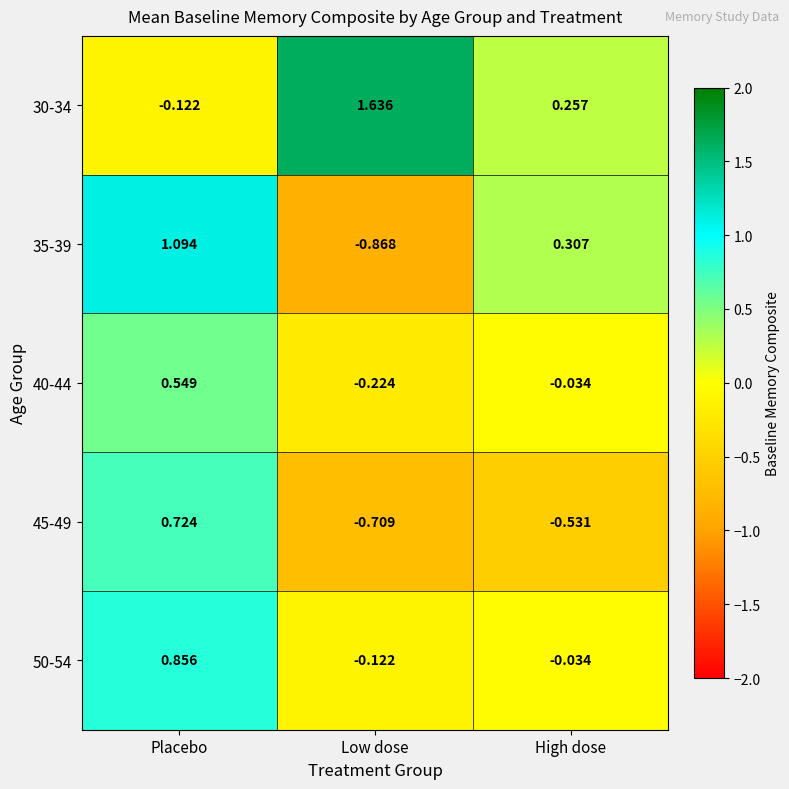

Where does the 50-54 series first go above 0?

Placebo